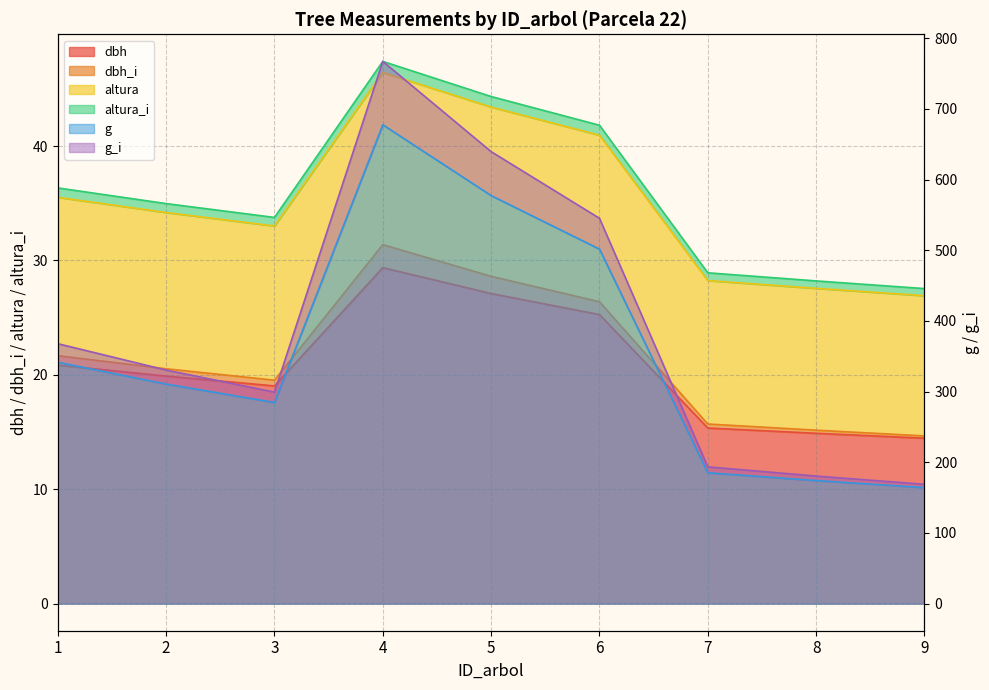

Between 2 and 8, which series saw the biggest shift?

dbh_i